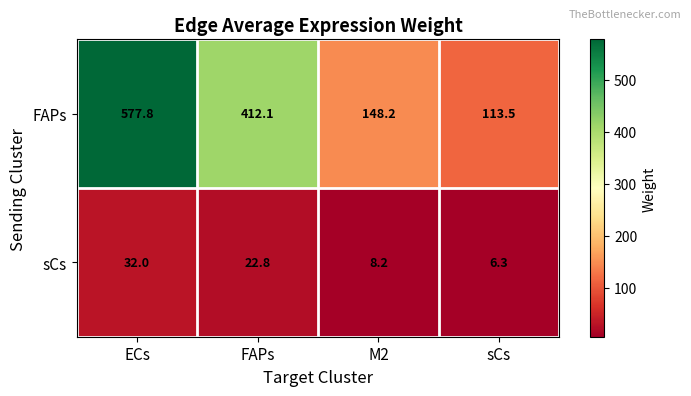

What is the sum of all FAPs values?

1251.6